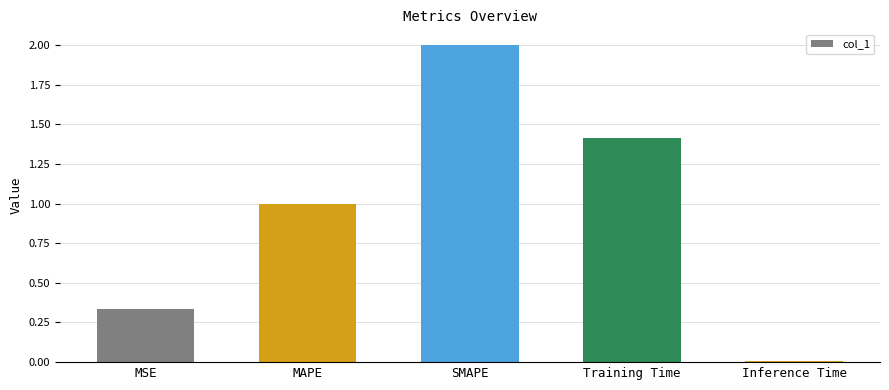

Which label corresponds to the smallest value in the chart?

Inference Time